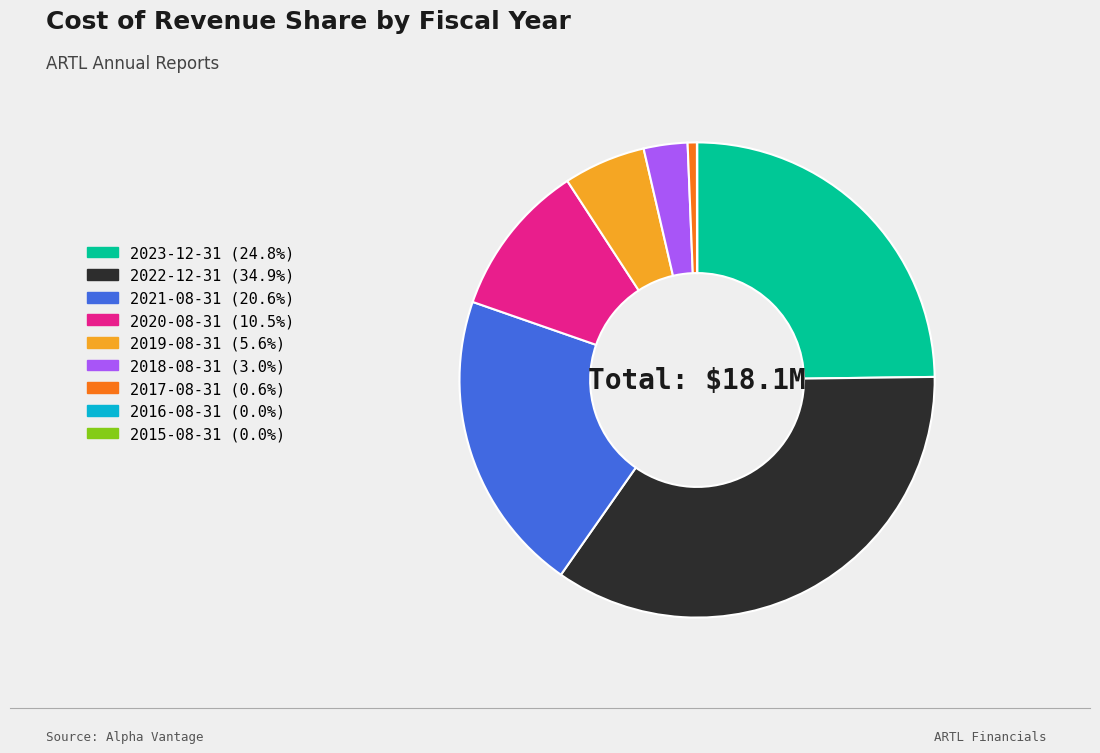

Between 2017-08-31 and 2019-08-31, which is larger?

2019-08-31